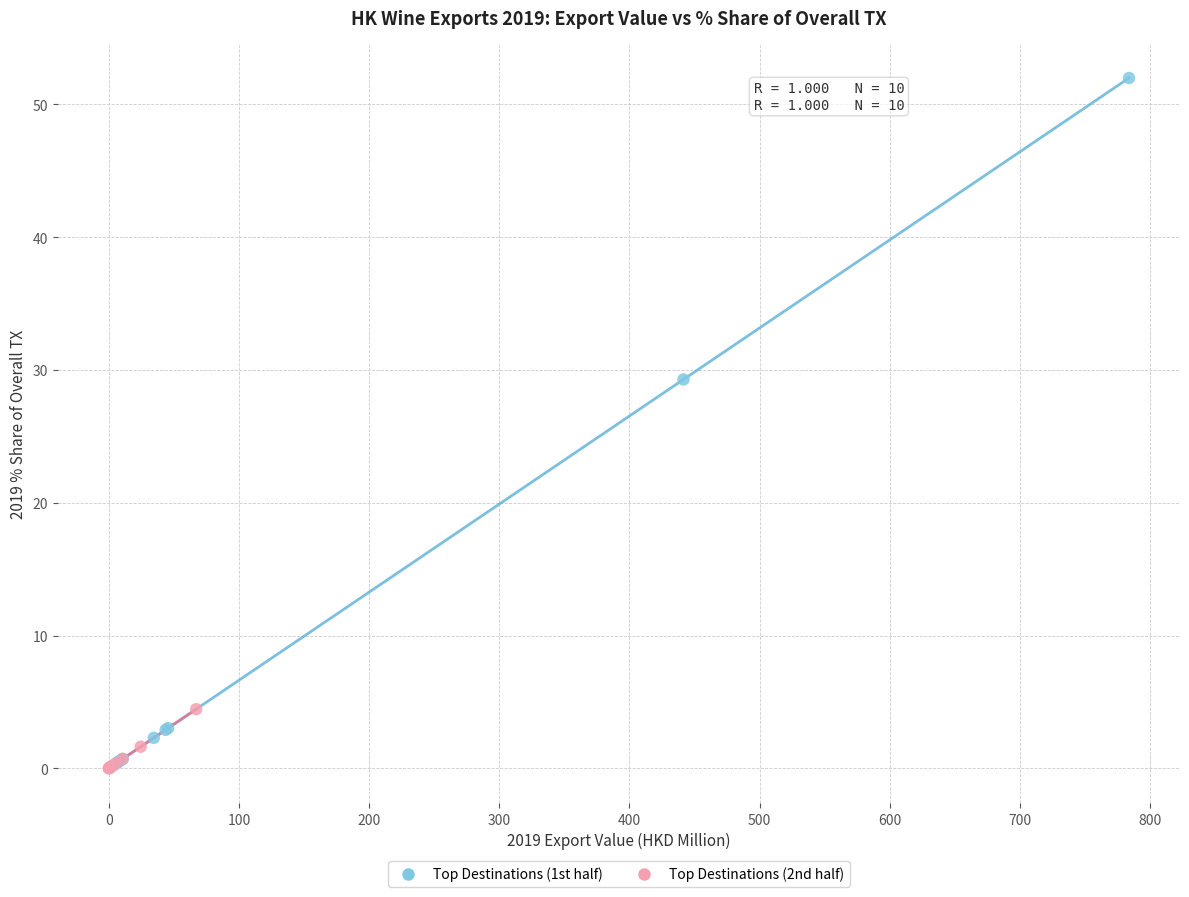

Which series contains the highest Y value?

Top Destinations (1st half)